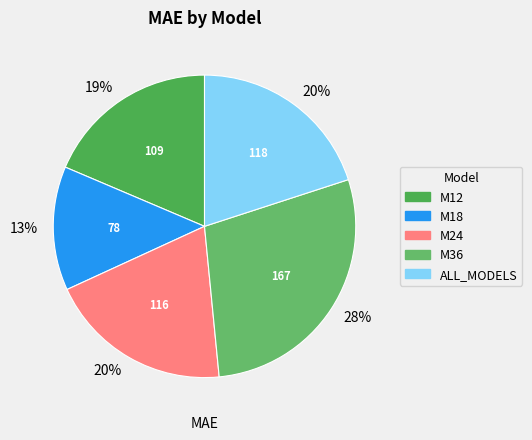

Is M36 the majority of the pie?

No